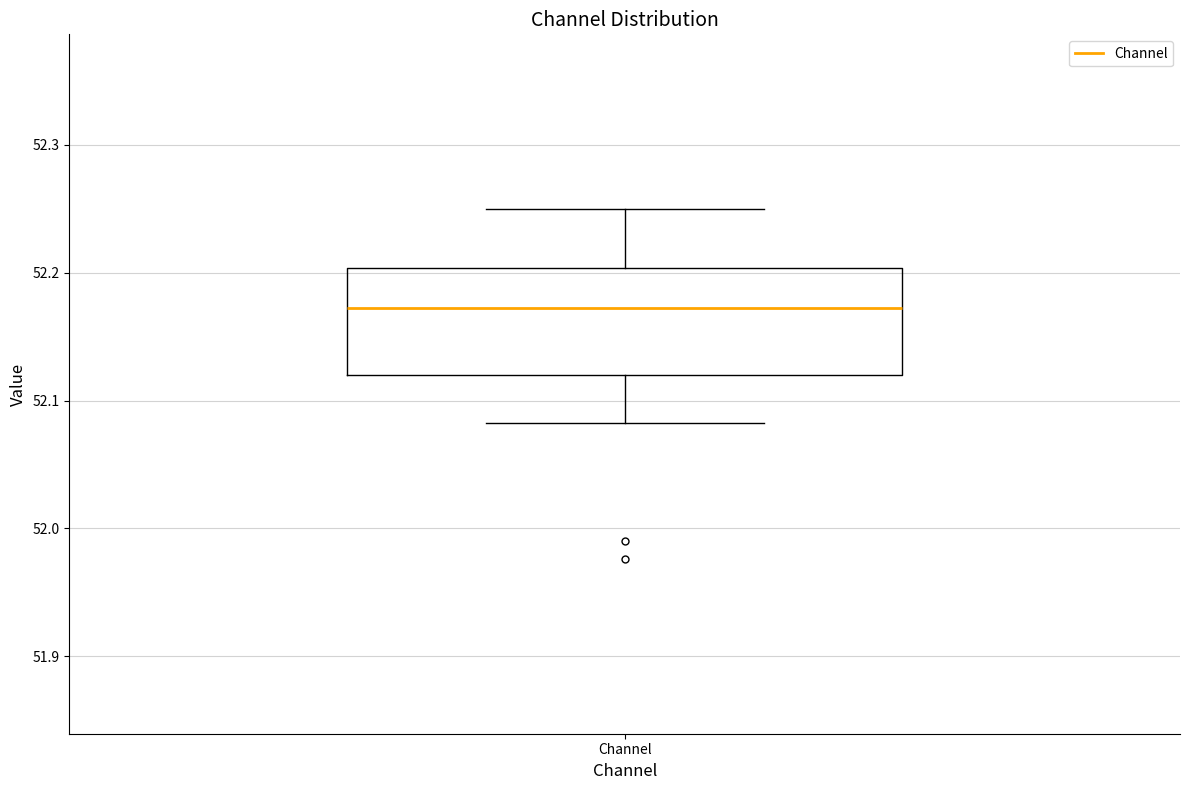

Read this box plot against the y-axis: the position of the median line, the range covered by the box, and the ends of both whiskers. The values are not printed on the chart, so give them approximately, as read against the axis.

median 52.17, box 52.12 to 52.20, whiskers 52.08 to 52.25